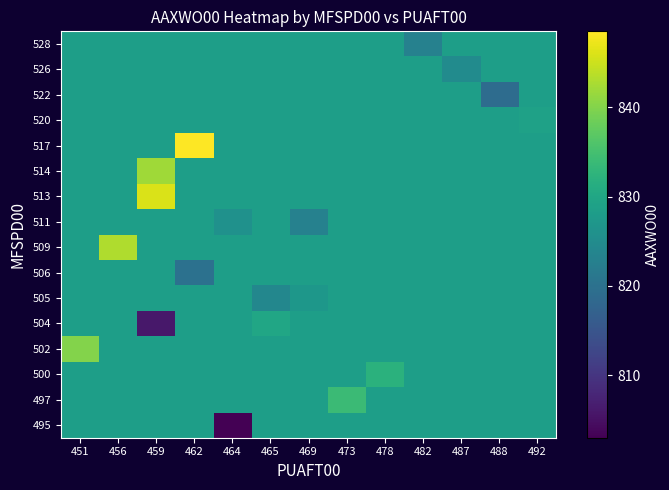

Rank the series by their maximum value, from lowest to highest.

495, 505, 506, 511, 522, 526, 528, 520, 504, 500, 497, 502, 514, 509, 513, 517